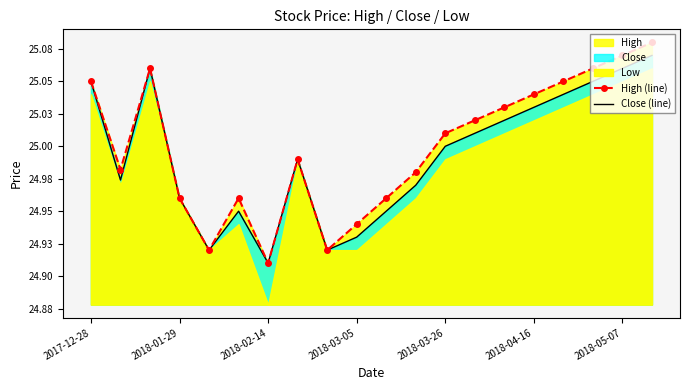

Does the chart have visible grid lines?

No